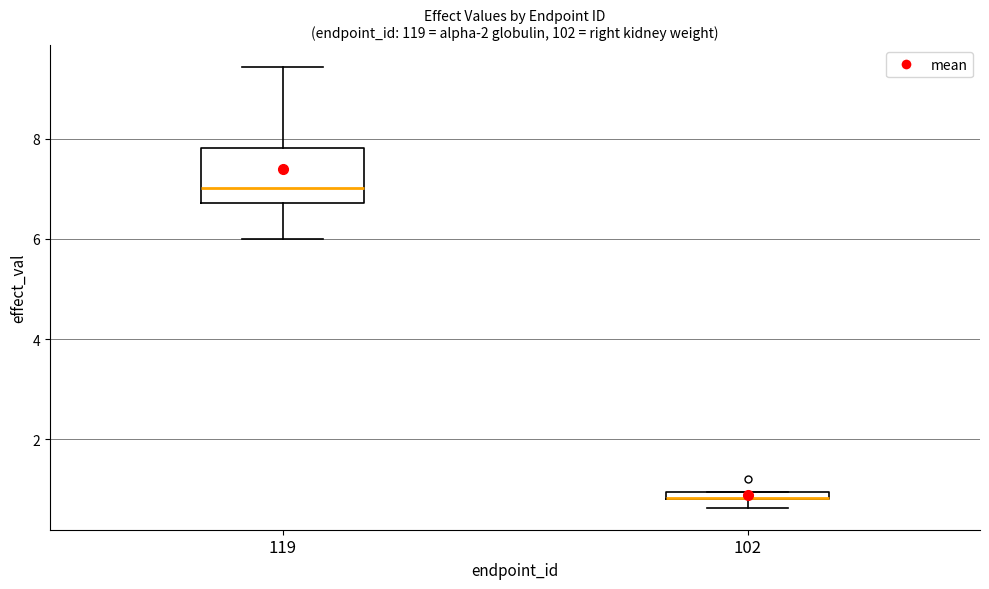

Where does the lower whisker of the box at x = 119 end on the y-axis? The values are not printed on the chart, so give them approximately, as read against the axis.

6.0